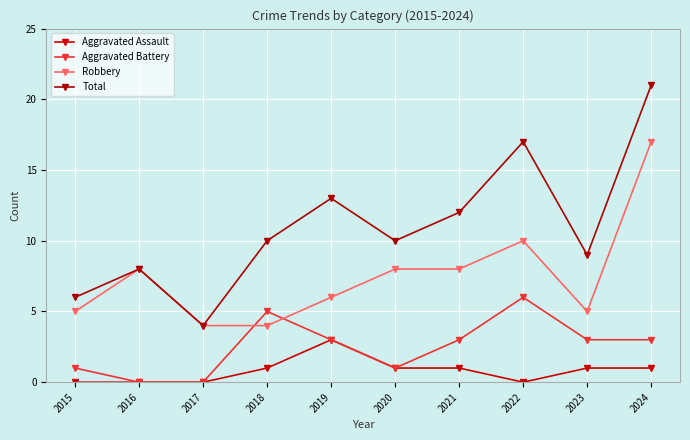

What is the value of the Aggravated Battery point at the 9th from the left?

3